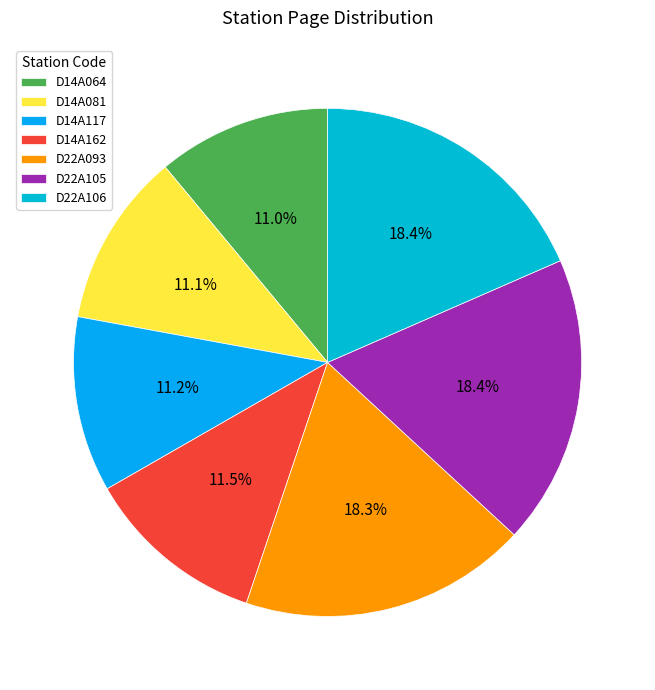

How many slices are in this pie chart?

7